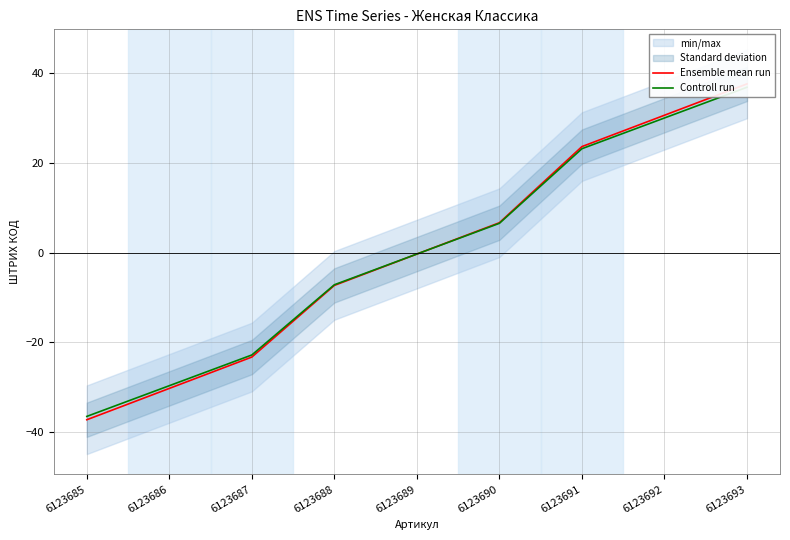

Count the number of categories in the chart.

9